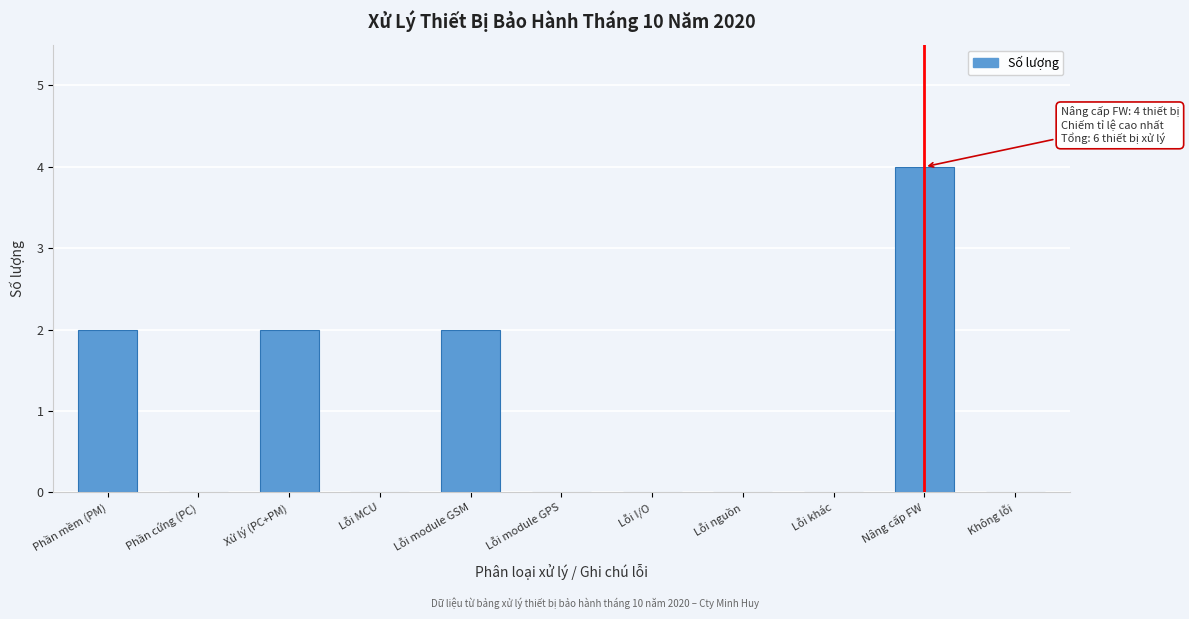

Reading left to right, list all the values displayed in this chart.

Phần mềm (PM)=2	Phần cứng (PC)=0	Xử lý (PC+PM)=2	Lỗi MCU=0	Lỗi module GSM=2	Lỗi module GPS=0	Lỗi I/O=0	Lỗi nguồn=0	Lỗi khác=0	Nâng cấp FW=4	Không lỗi=0